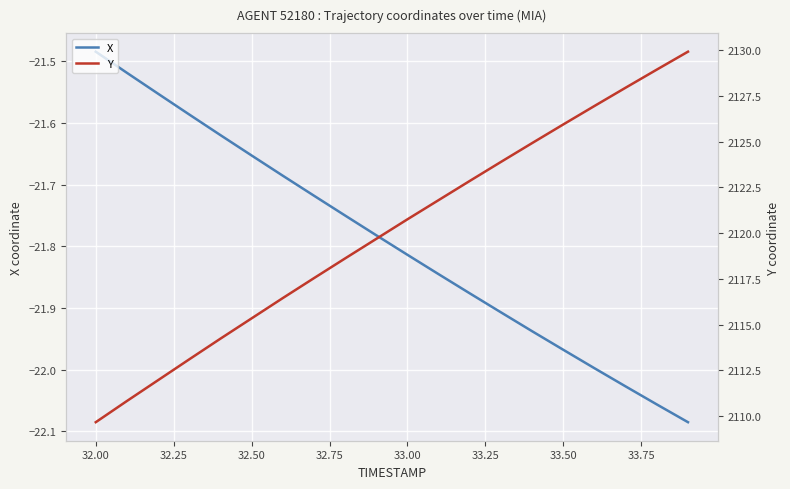

Where is X nearest to the value -21?

32.00